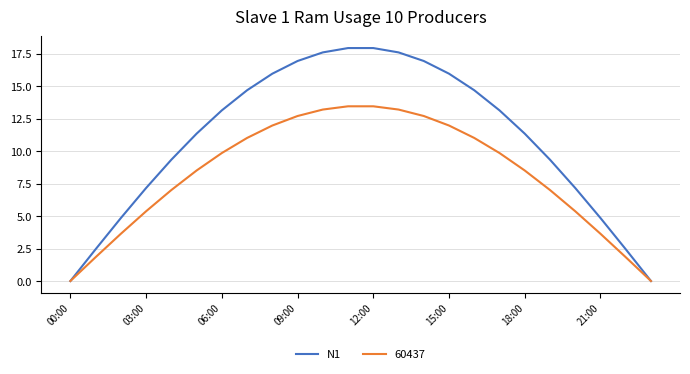

What is the maximum value shown in the chart?

18.0